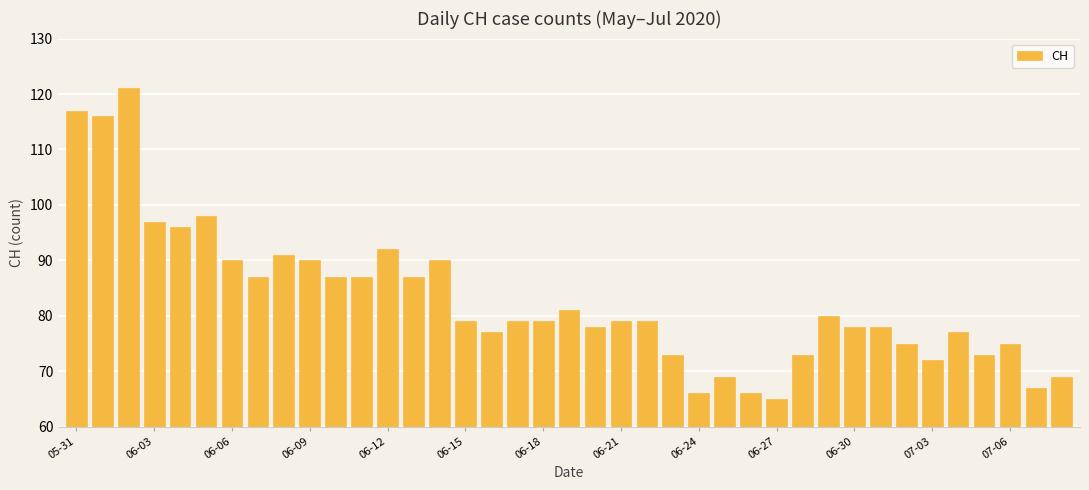

What is the value of the 25th bar from the left?

66